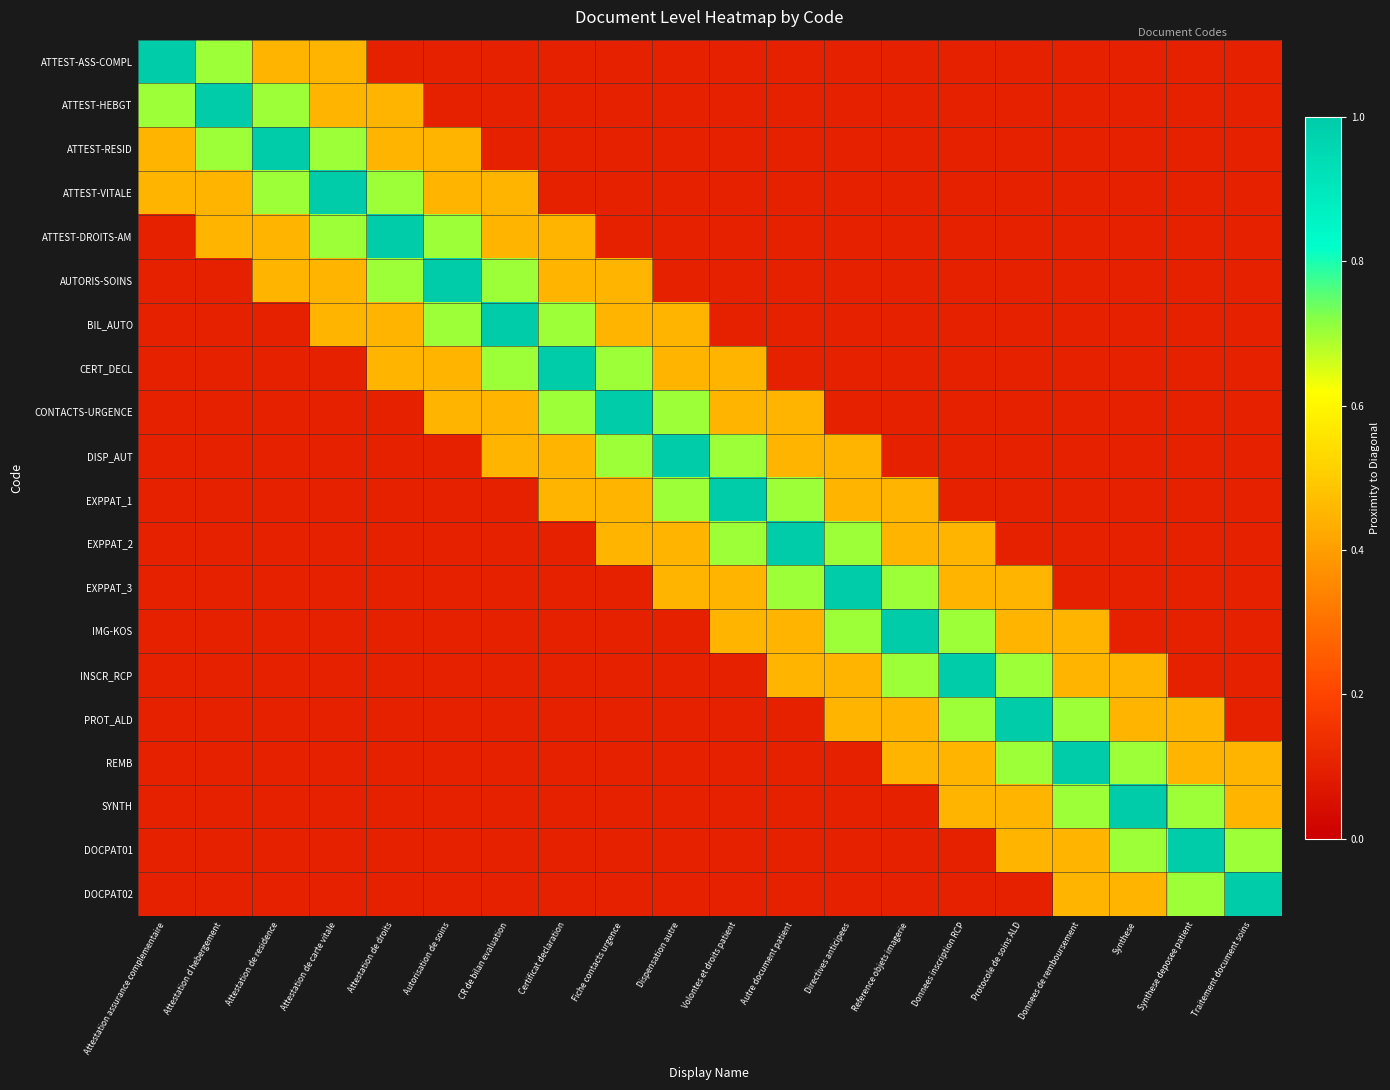

List the series in order of their peak value, lowest first.

ATTEST-ASS-COMPL, ATTEST-HEBGT, ATTEST-RESID, ATTEST-VITALE, ATTEST-DROITS-AM, AUTORIS-SOINS, BIL_AUTO, CERT_DECL, CONTACTS-URGENCE, DISP_AUT, EXPPAT_1, EXPPAT_2, EXPPAT_3, IMG-KOS, INSCR_RCP, PROT_ALD, REMB, SYNTH, DOCPAT01, DOCPAT02